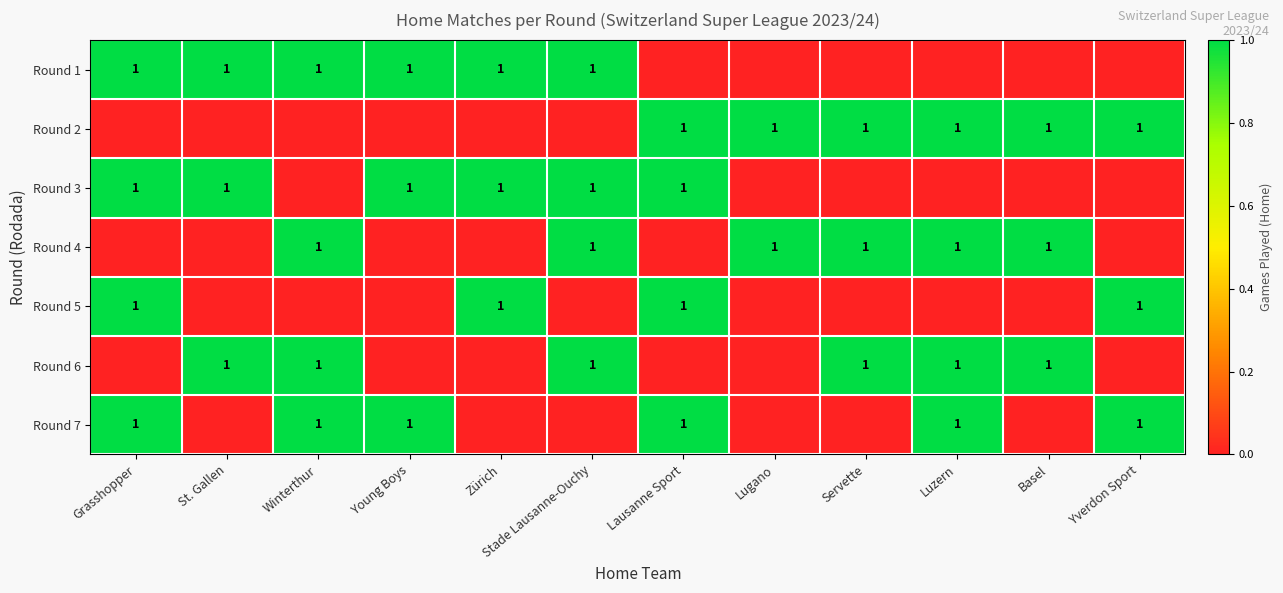

At which category does the chart reach its peak across all series?

Grasshopper